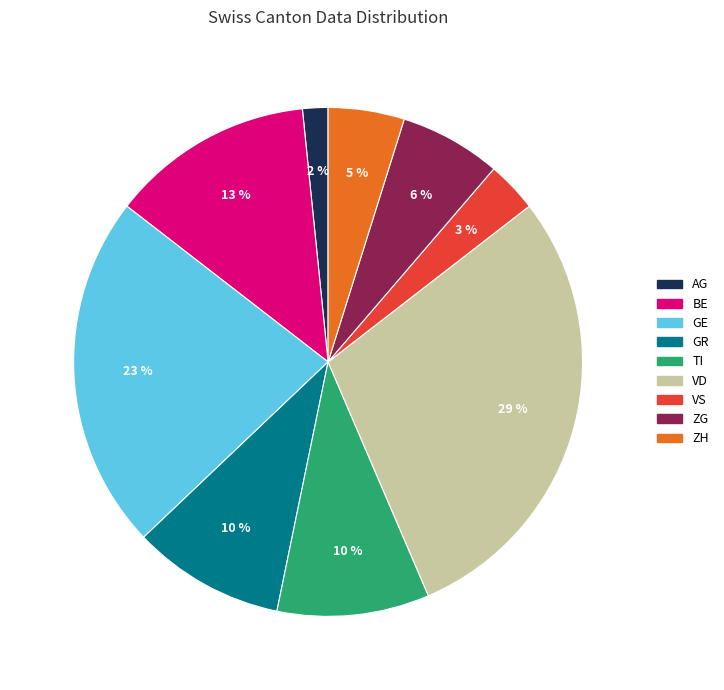

Does any single category account for the majority?

No